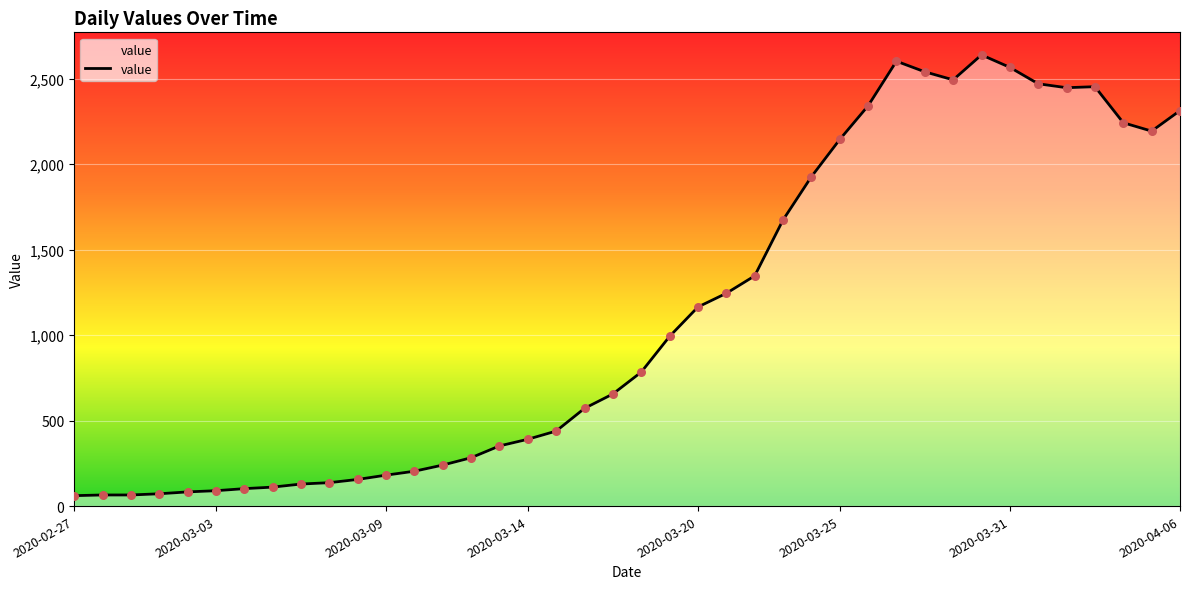

What is the smallest value displayed?

61